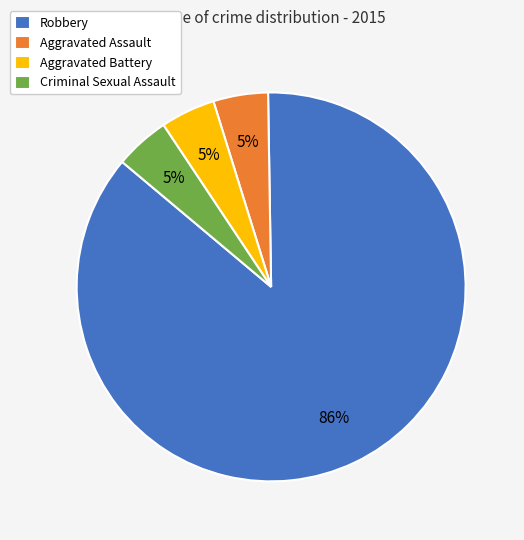

True or false: Robbery accounts for 86% of the total.

True